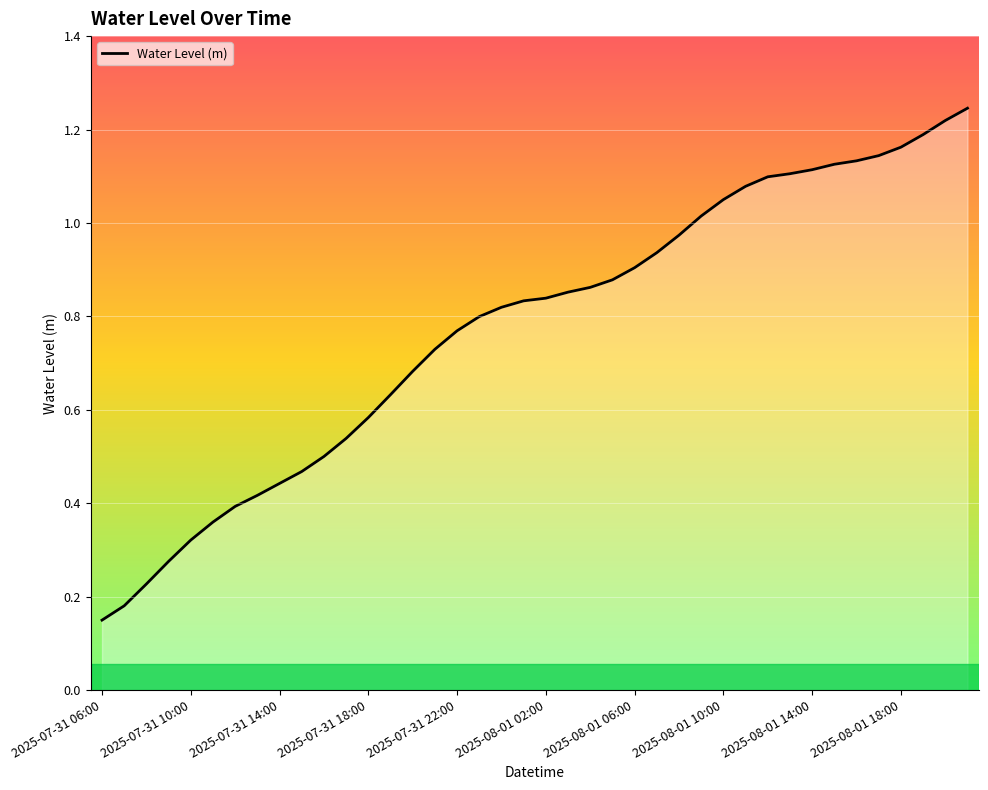

True or false: the data has more than 2 interior local peaks.

False